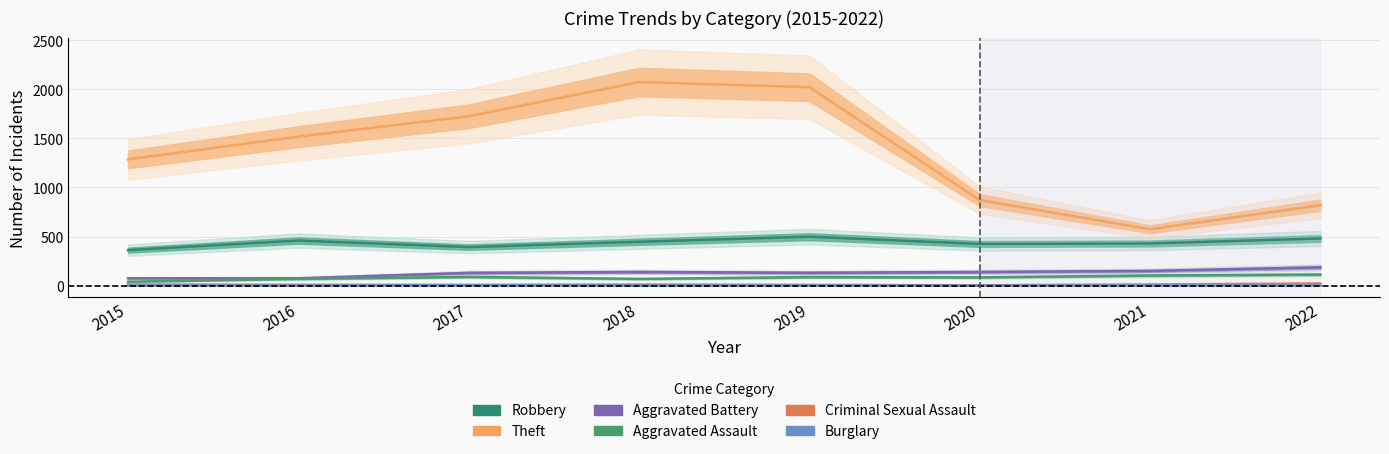

Is this an area chart (filled region under the line)?

No